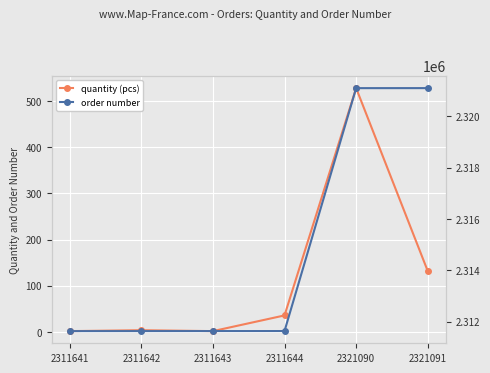

What is the total value across all series at 2321091?

2321223